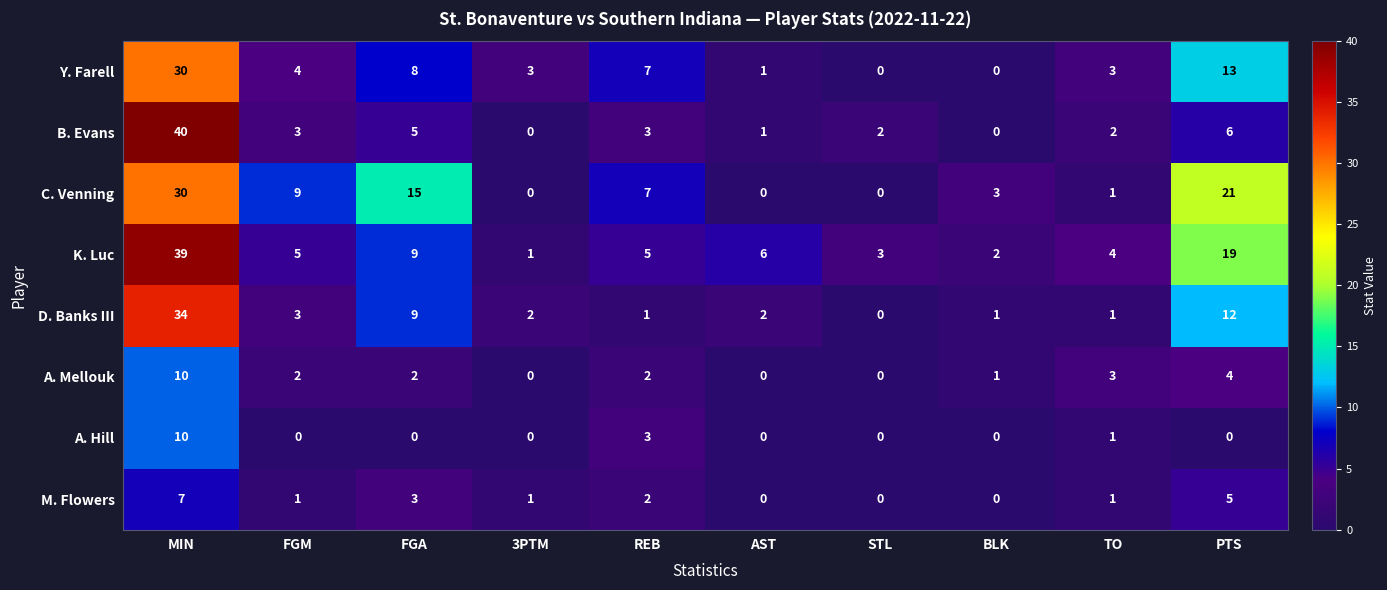

At which category does the chart reach its peak across all series?

MIN